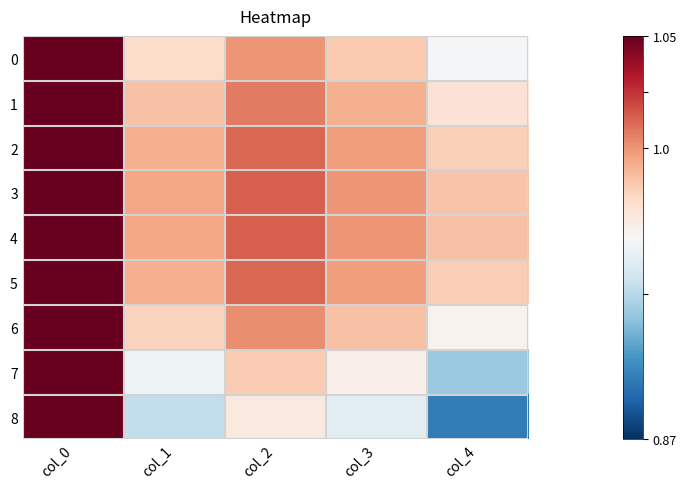

Count the number of categories in the chart.

5